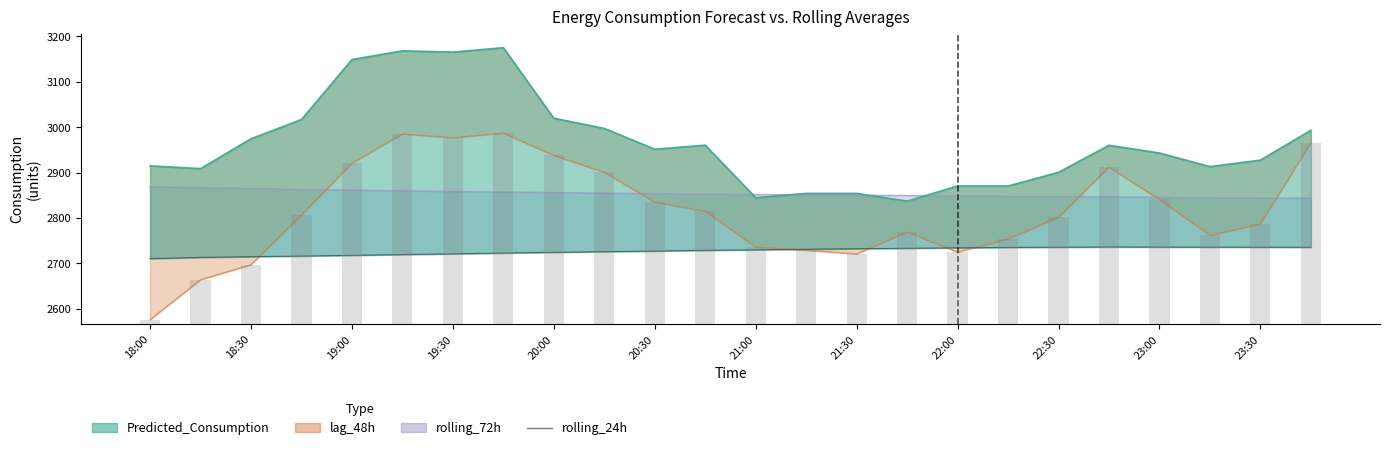

The rolling_24h series shows 3901.1 at 22:00. True or false?

False